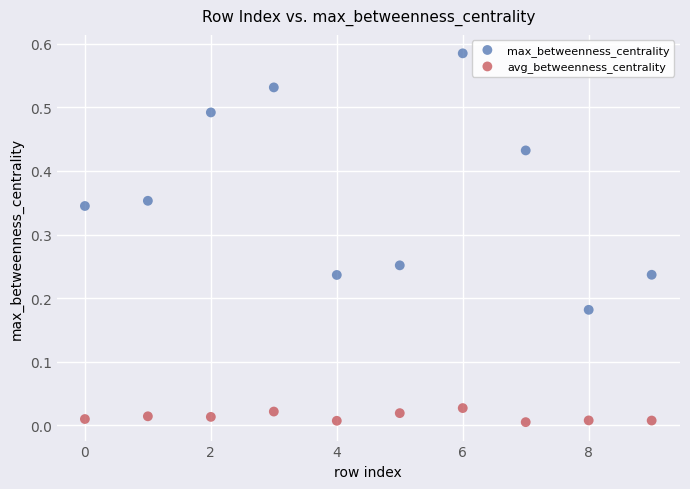

Which series contains the highest Y value?

max_betweenness_centrality